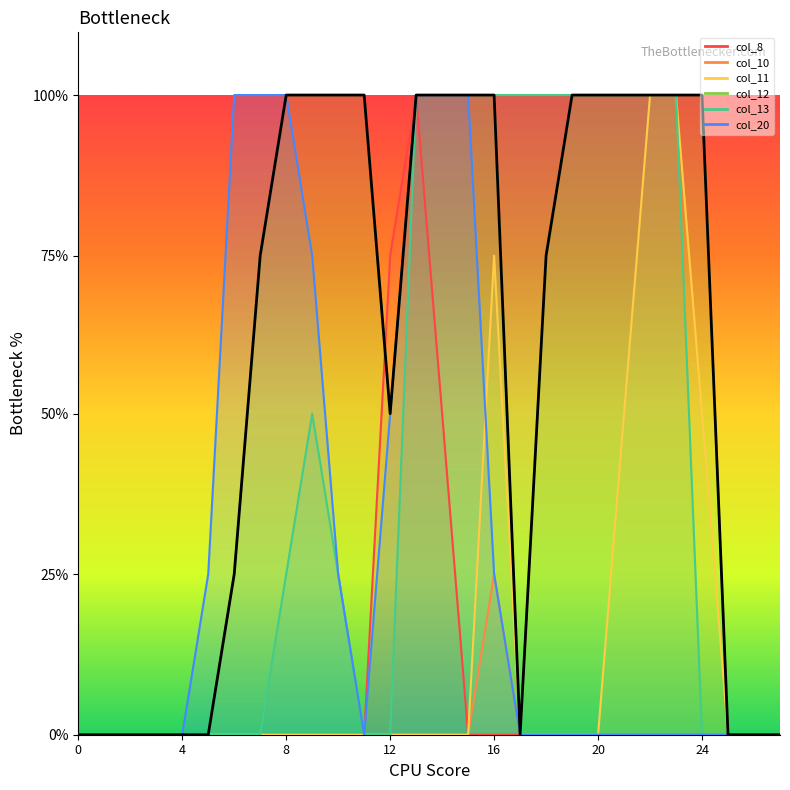

How many lines are shown in the chart?

6